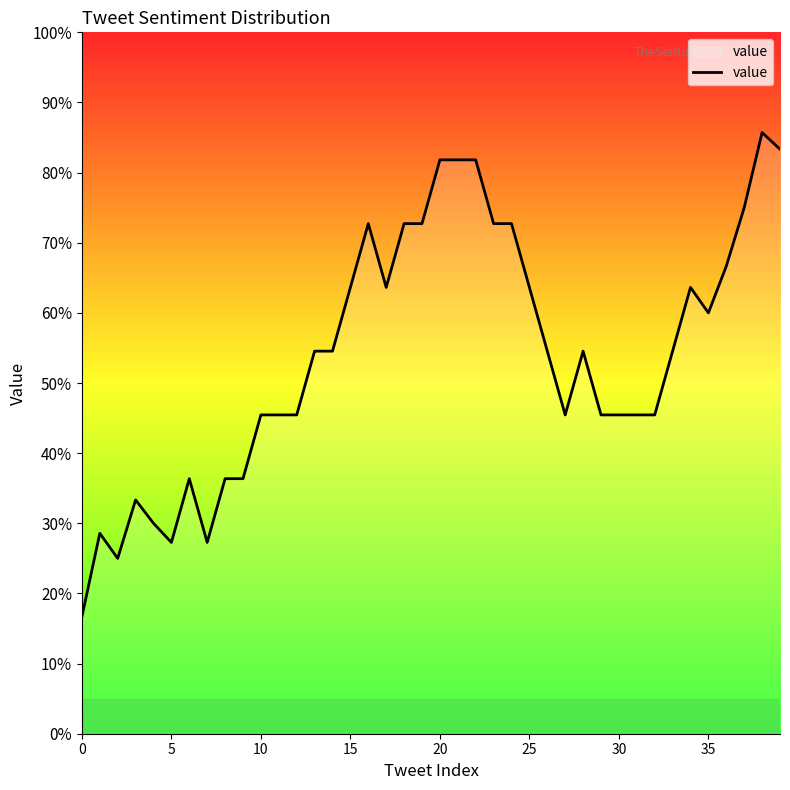

How many points are lower than both their immediate neighbors (excluding endpoints)?

6